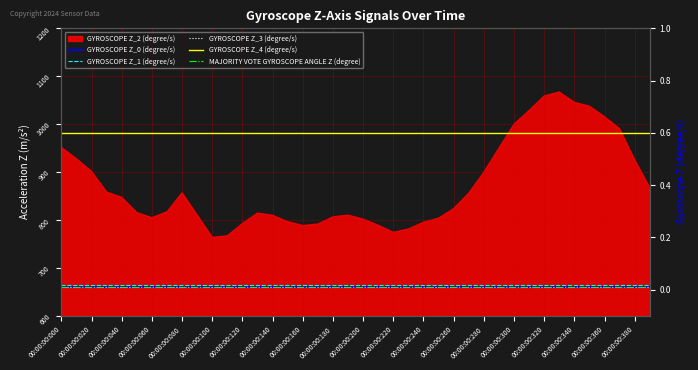

What is the sum of all GYROSCOPE Z_1 (degree/s) values?

0.8